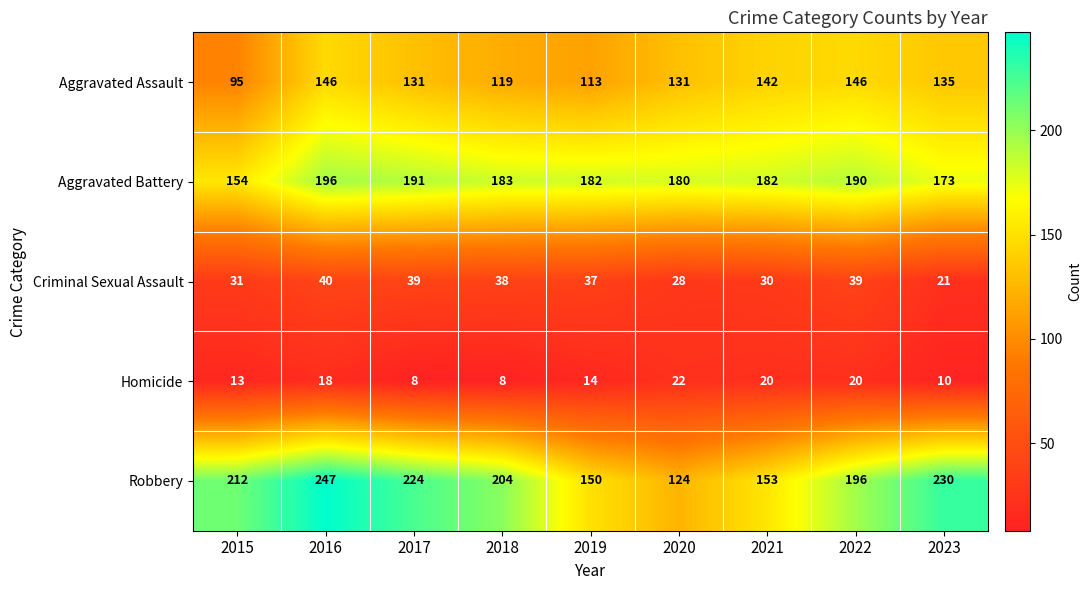

What is the sum of all Criminal Sexual Assault values?

303